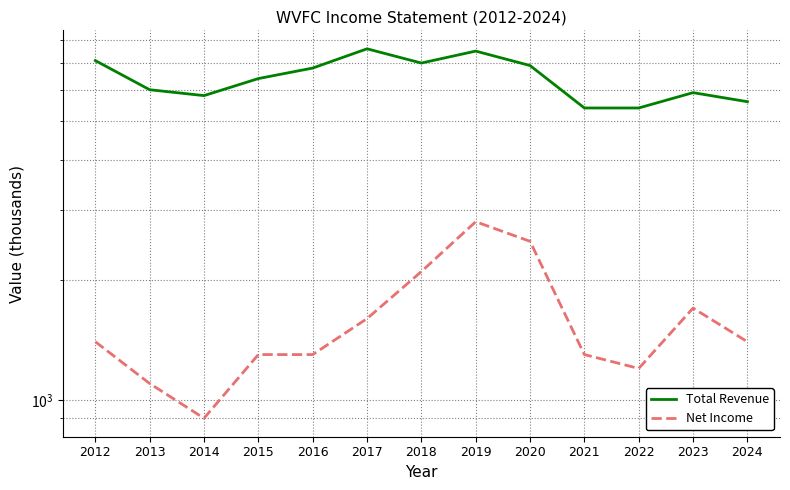

Reading left to right, what are all the values shown in this chart?

Total Revenue: 2012=7100	2013=6000	2014=5800	2015=6400	2016=6800	2017=7600	2018=7000	2019=7500	2020=6900	2021=5400	2022=5400	2023=5900	2024=5600
Net Income: 2012=1400	2013=1100	2014=900	2015=1300	2016=1300	2017=1600	2018=2100	2019=2800	2020=2500	2021=1300	2022=1200	2023=1700	2024=1400